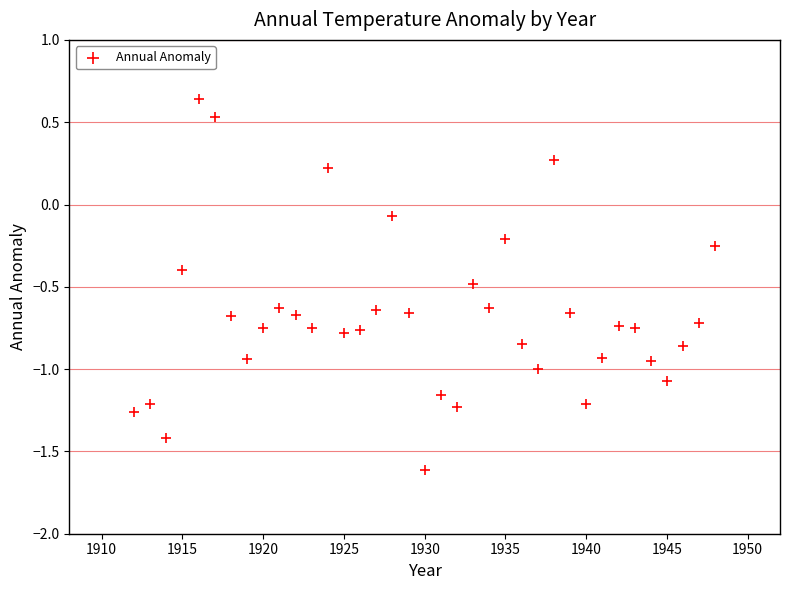

What is the range of X values (max minus min)?

36.0